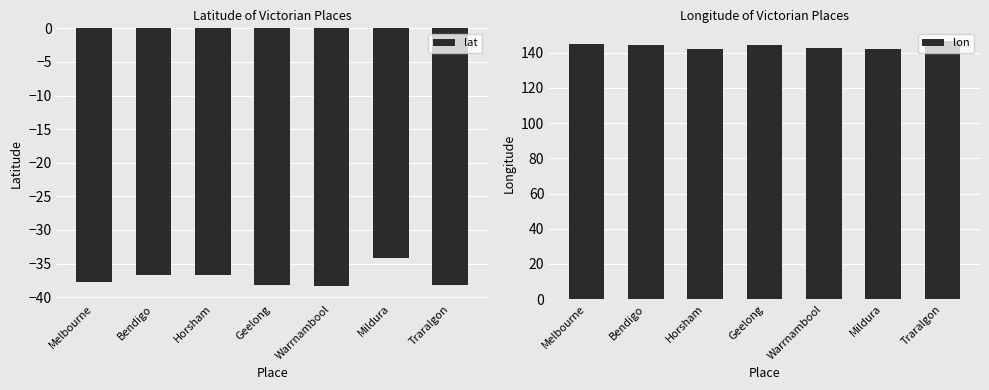

How many values in the lon series exceed 144?

4